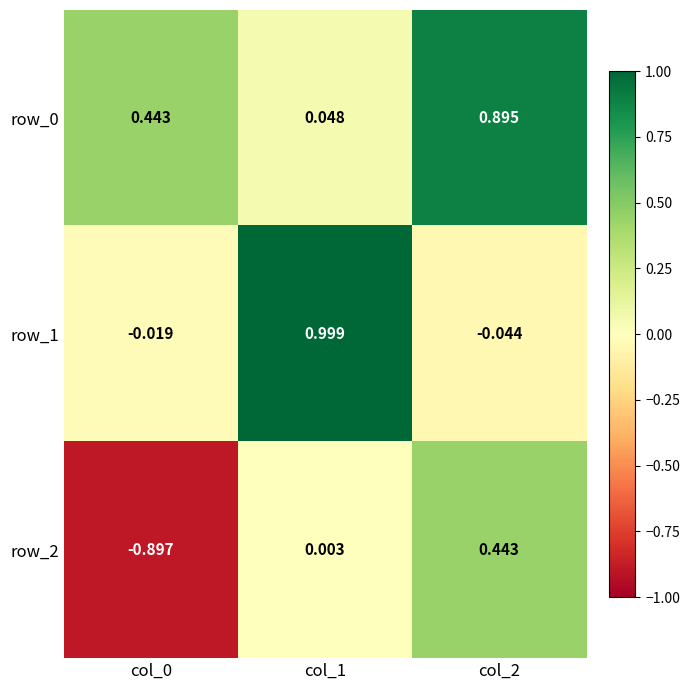

Is the value of row_1 at col_2 greater than the value of row_2 at col_2?

No